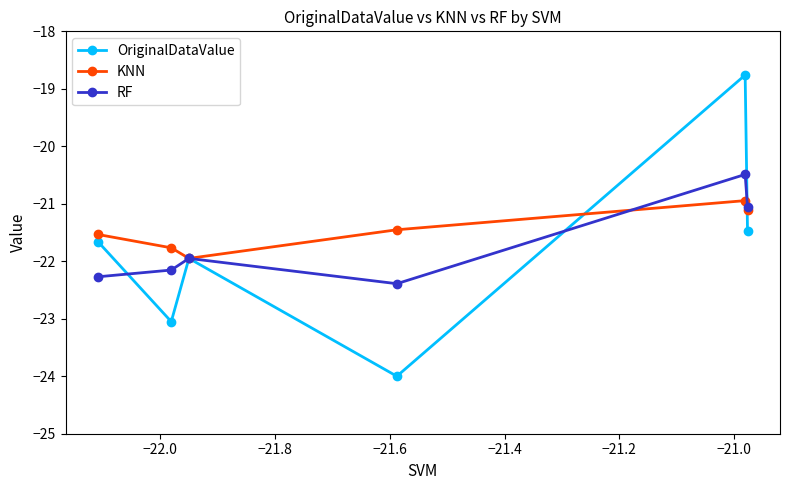

What is the greatest value displayed?

-18.8